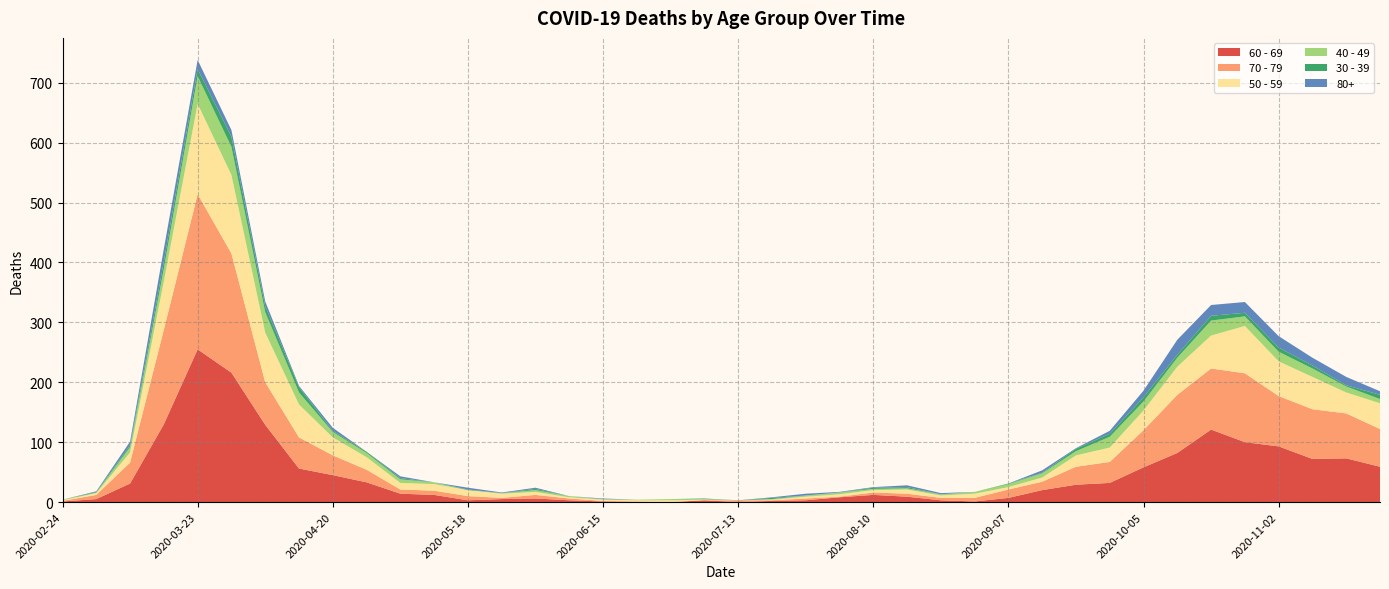

Reading right to left, list all the values displayed in this chart.

60 - 69: 59	73	72	93	100	121	82	58	32	29	20	7	1	3	9	12	8	3	2	0	3	0	0	1	3	6	5	3	12	14	33	45	56	129	216	255	130	31	5	1
70 - 79: 63	75	83	84	115	102	97	62	35	30	14	14	6	4	5	4	1	3	1	3	0	0	1	1	3	6	2	7	7	7	21	33	52	71	199	259	158	35	7	1
50 - 59: 43	35	54	58	79	55	47	33	24	19	7	4	7	4	7	4	4	3	1	0	1	3	2	2	2	5	7	10	11	11	21	30	55	83	131	151	81	17	3	1
40 - 49: 7	10	14	16	16	25	15	15	18	7	7	5	3	2	2	2	3	2	1	0	1	2	1	1	2	3	1	0	3	6	7	9	20	34	47	46	21	9	1	1
30 - 39: 7	2	5	7	6	8	5	7	5	4	1	1	0	0	2	2	0	0	2	0	1	0	0	0	0	2	0	1	0	2	2	2	9	10	17	12	12	3	1	0
80+: 6	14	13	19	18	18	25	11	5	1	4	0	0	2	3	1	1	3	1	0	0	0	0	1	0	2	1	3	0	3	0	5	2	8	11	15	21	6	1	0